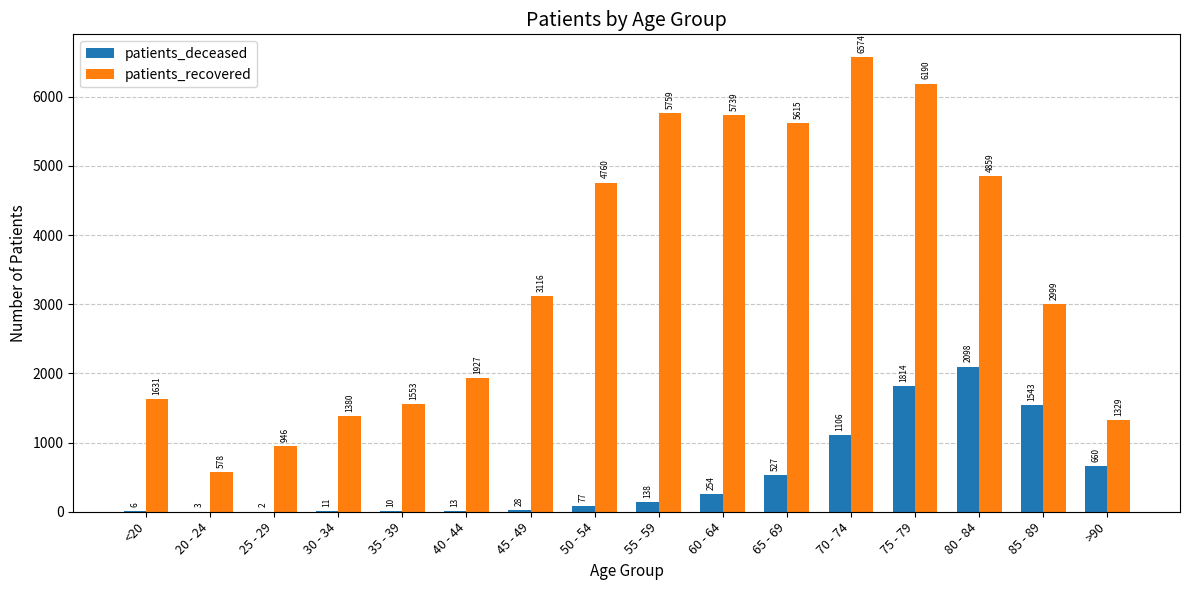

How many data points does each series have?

16